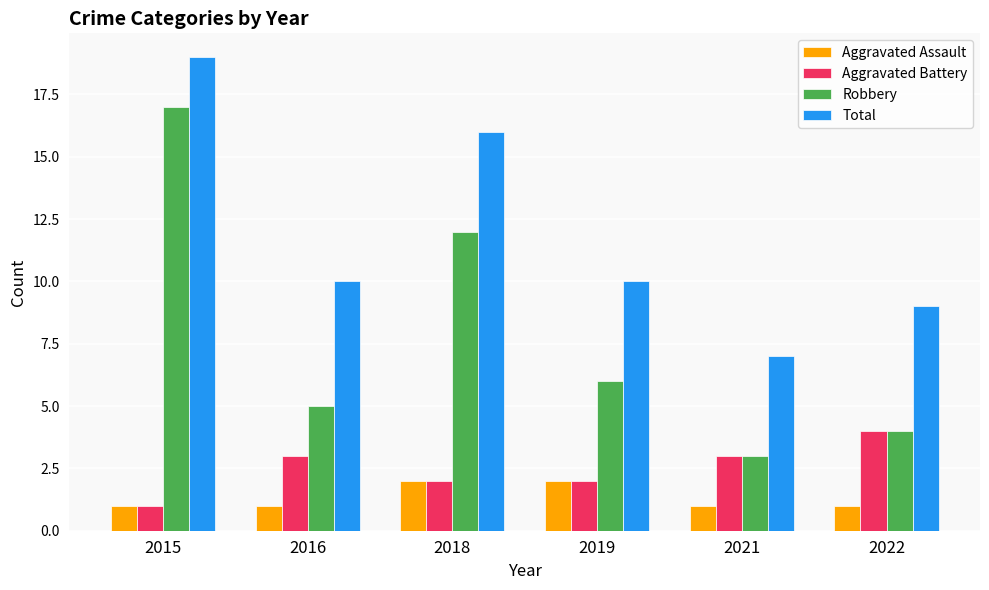

Is it true that Aggravated Battery equals 2 at 2019?

True